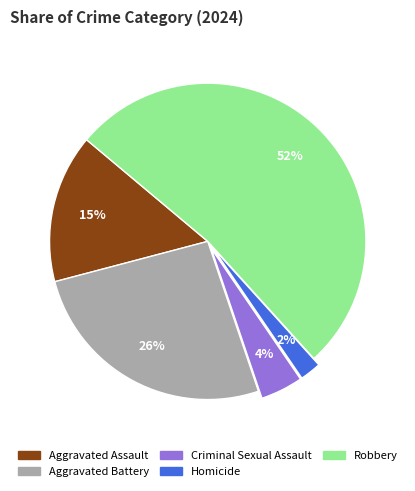

Between Criminal Sexual Assault and Aggravated Battery, which is larger?

Aggravated Battery